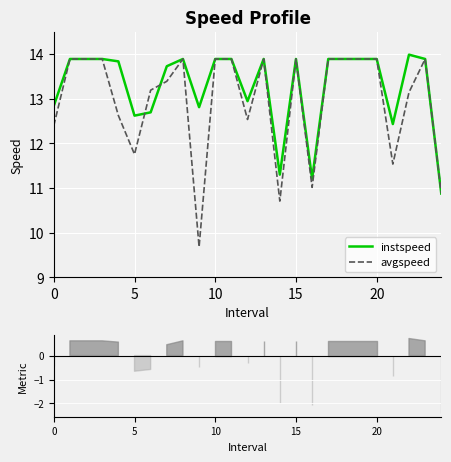

How many lines are shown in the chart?

2